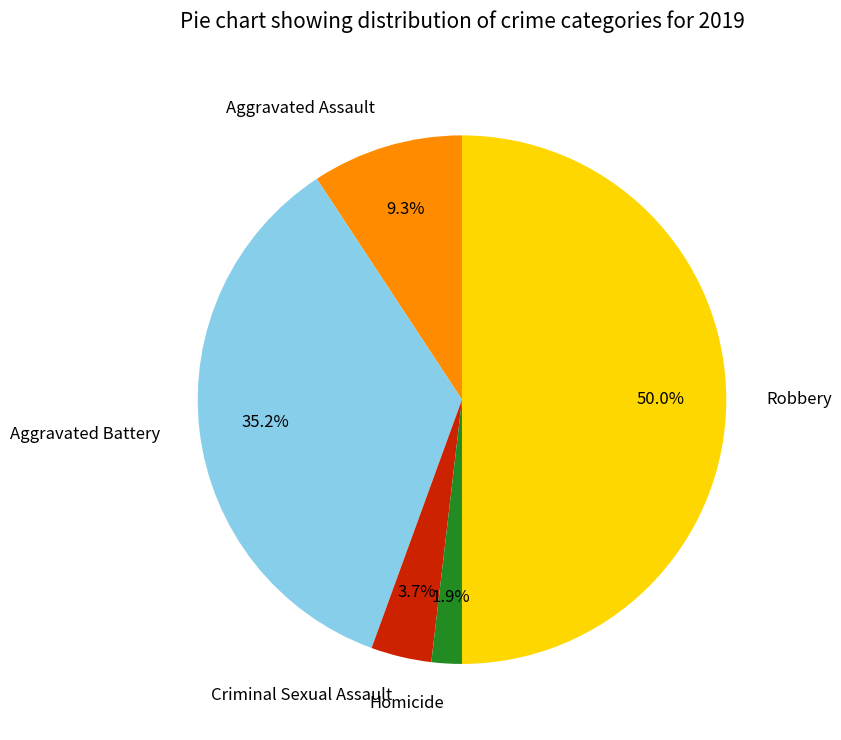

How much of the chart is everything except Aggravated Battery?

64.8%